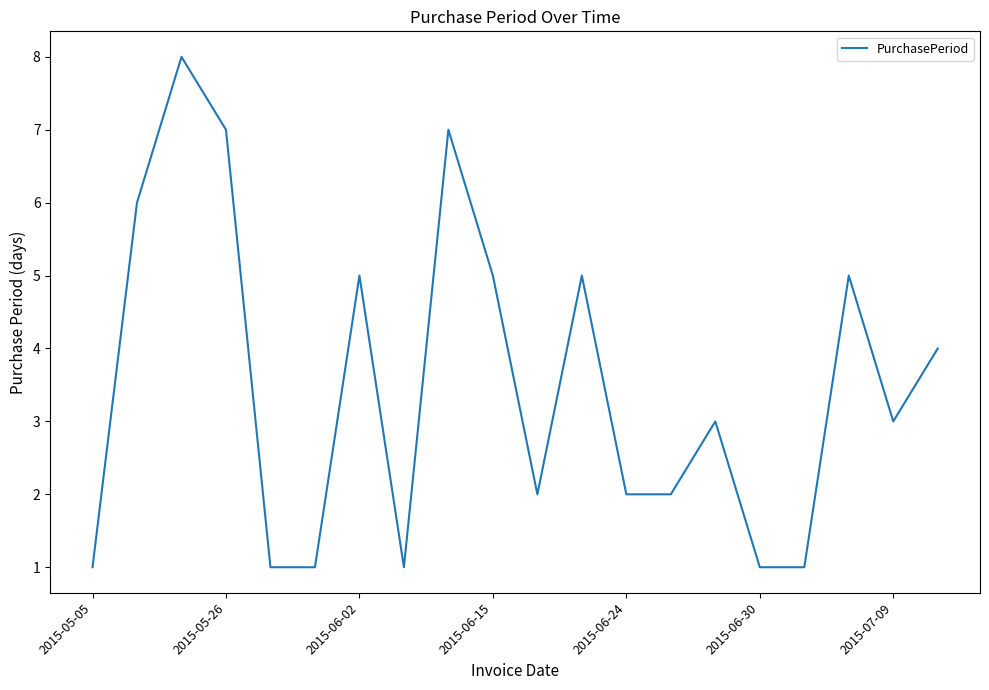

What is the difference between the maximum and minimum values?

7